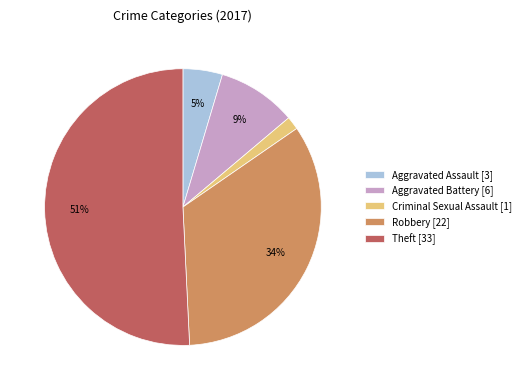

Rank the categories by value from highest to lowest.

Theft [33], Robbery [22], Aggravated Battery [6], Aggravated Assault [3], Criminal Sexual Assault [1]